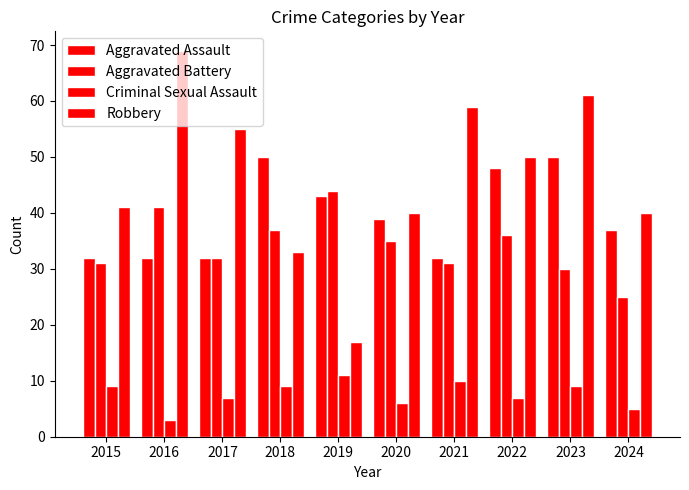

How many series are shown in this chart?

4